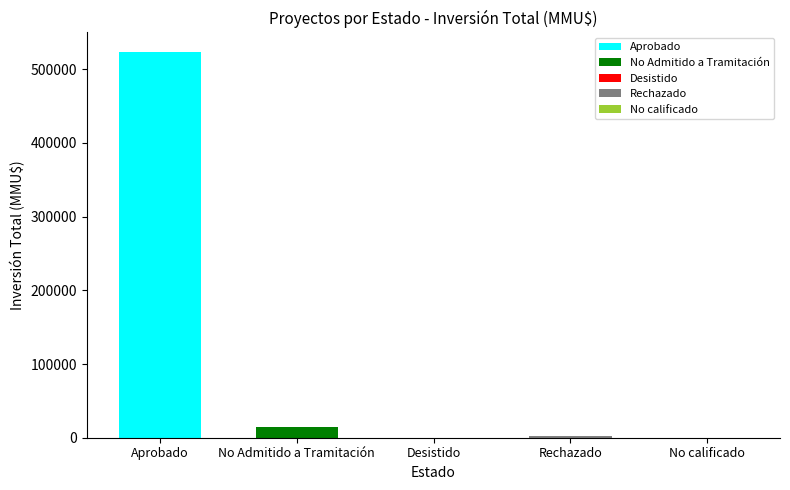

What is the sum of all values?

540702